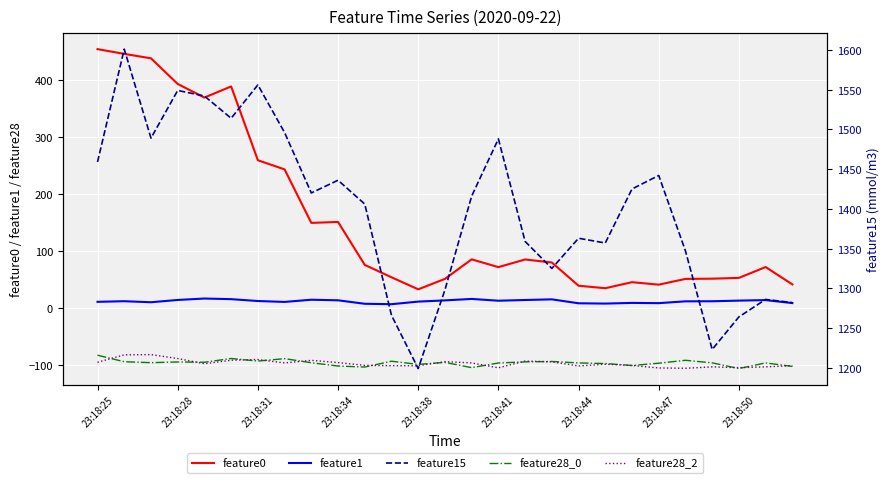

Where does the feature28_0 series first go above -95?

23:18:25